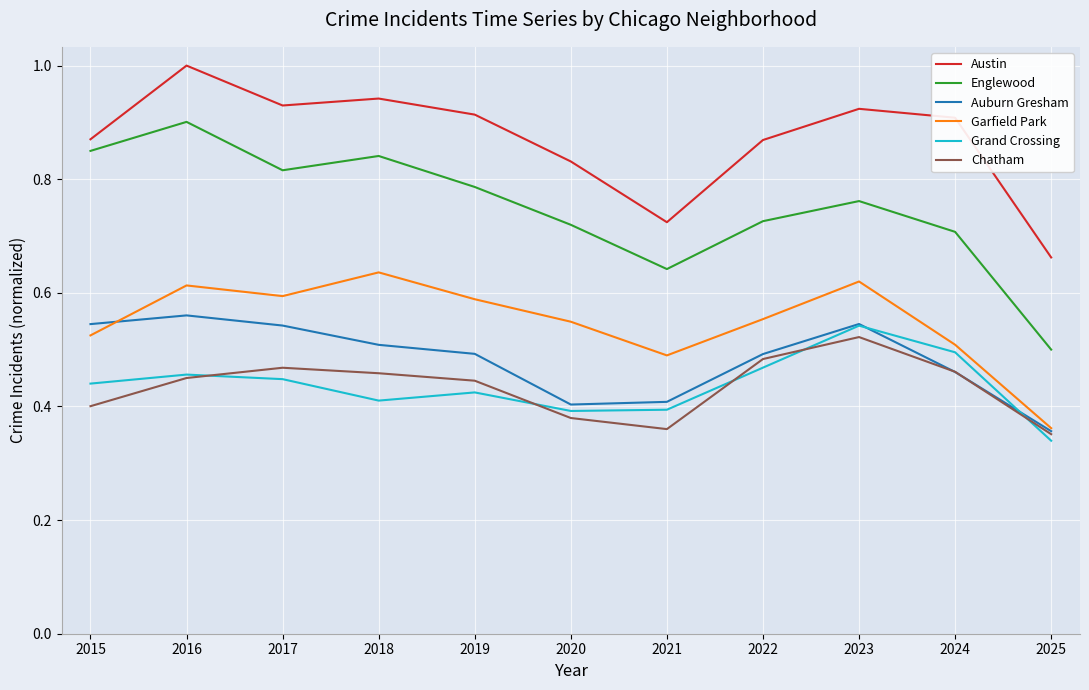

The value of Grand Crossing at 2019 is 0.3. True or false?

False